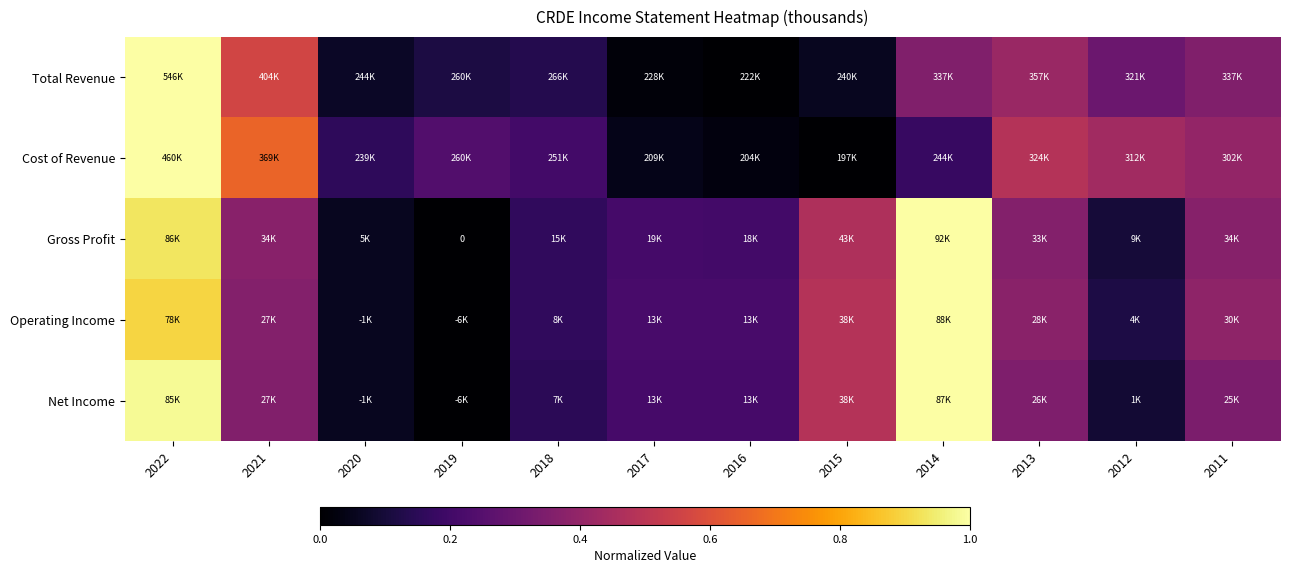

How many positive values does the Operating Income series have?

11